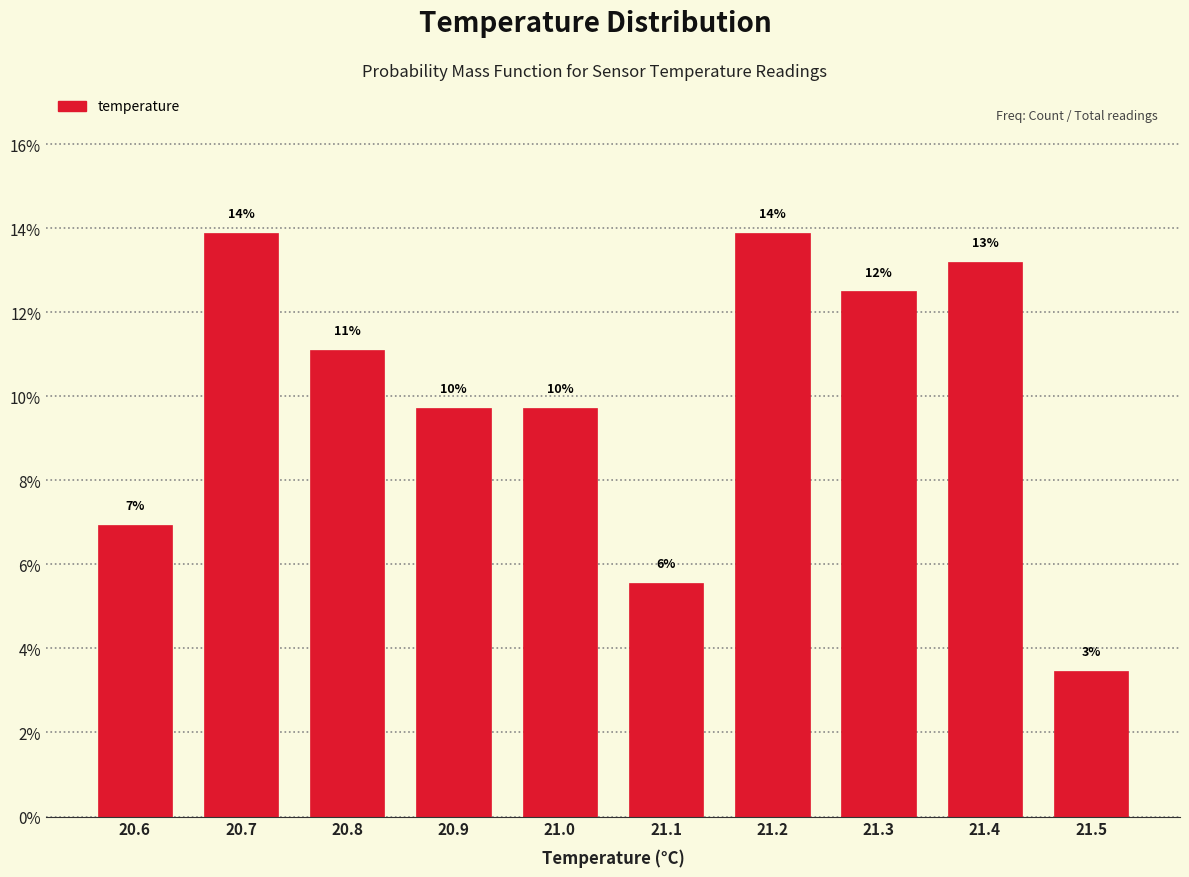

Does the chart contain any negative values?

No